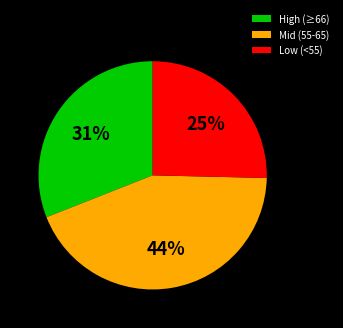

To the nearest percent, what is the average slice percentage?

33%